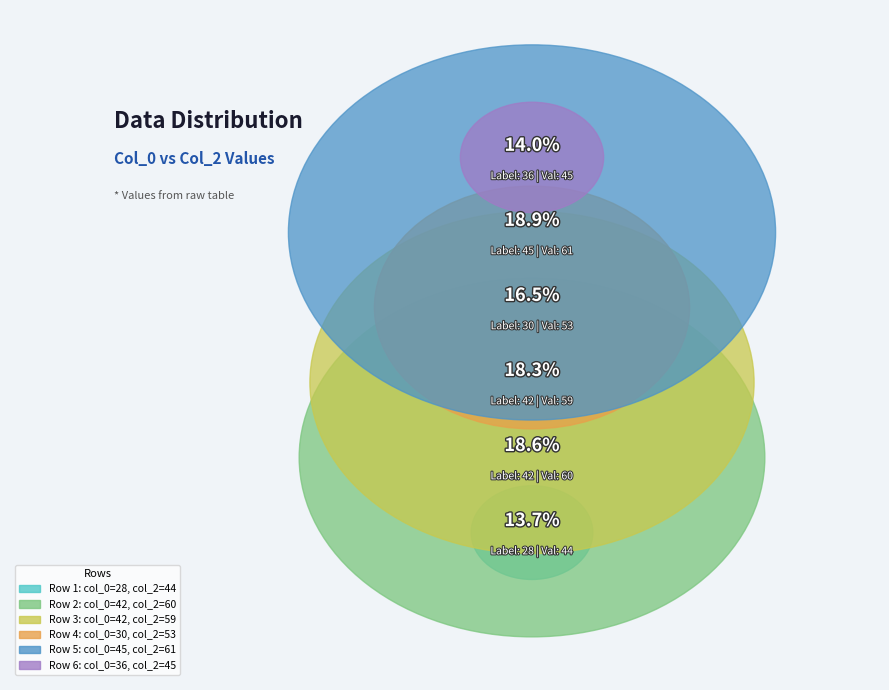

To the nearest percent, what percentage of the pie is 42?

19%